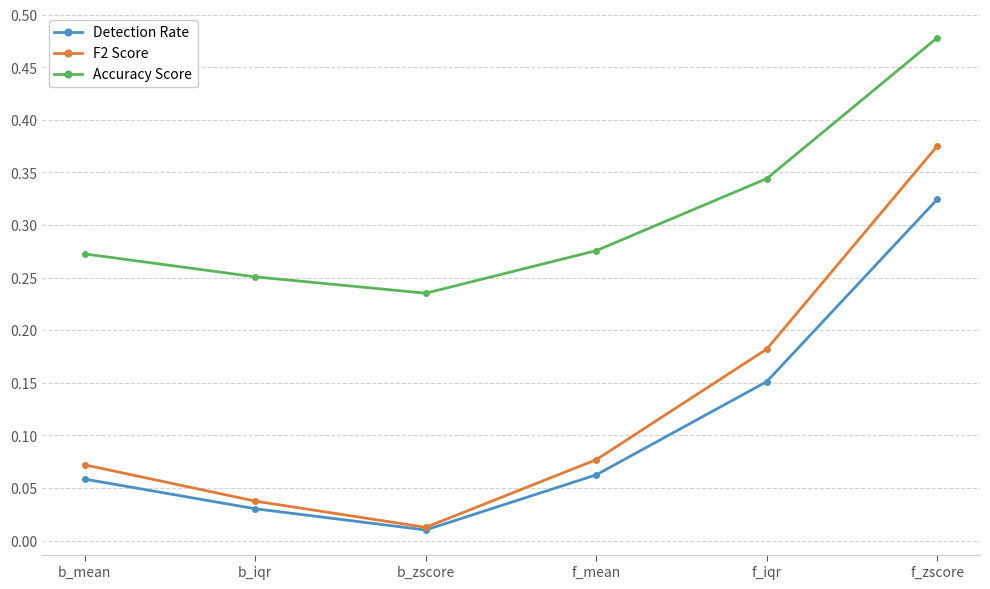

What is the label of the 3rd point from the right?

f_mean